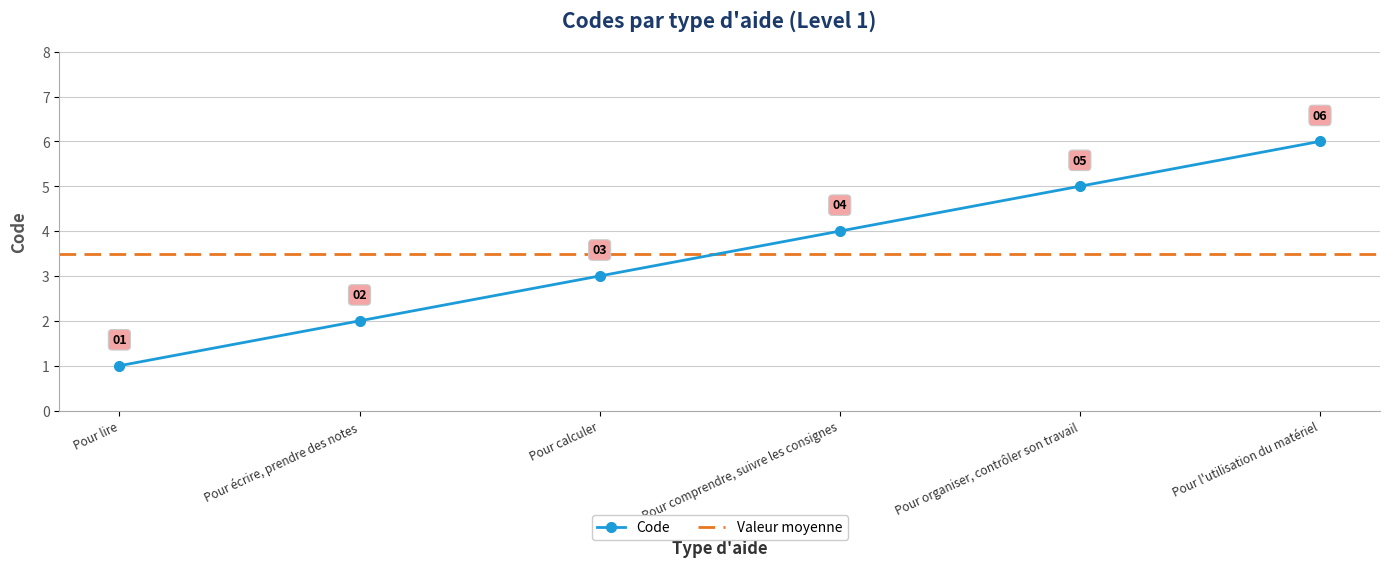

Where does the data first go above 4?

Pour organiser, contrôler son travail